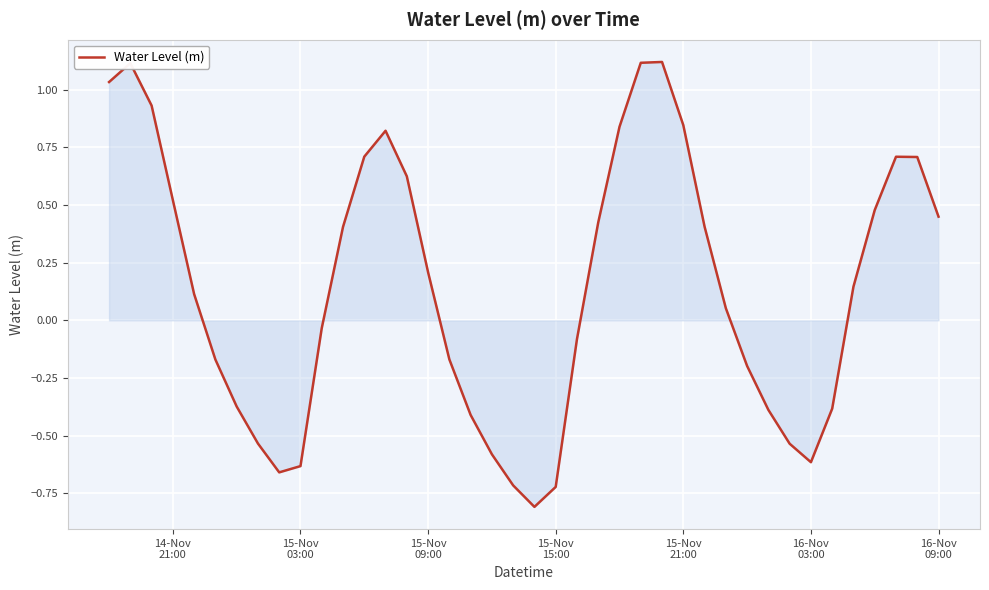

What is the greatest value displayed?

1.1